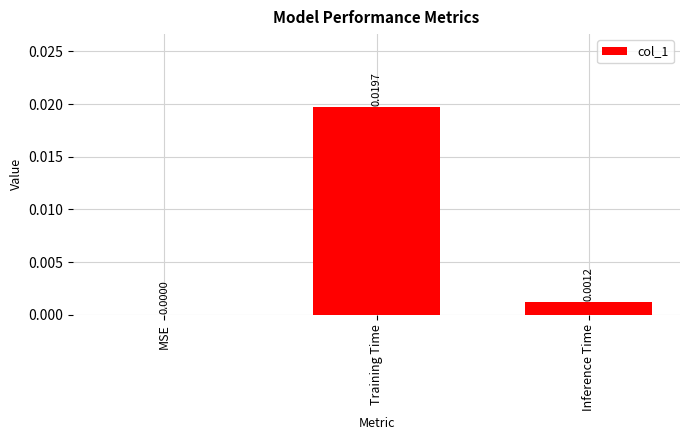

At which label is the value closest to 0?

MSE